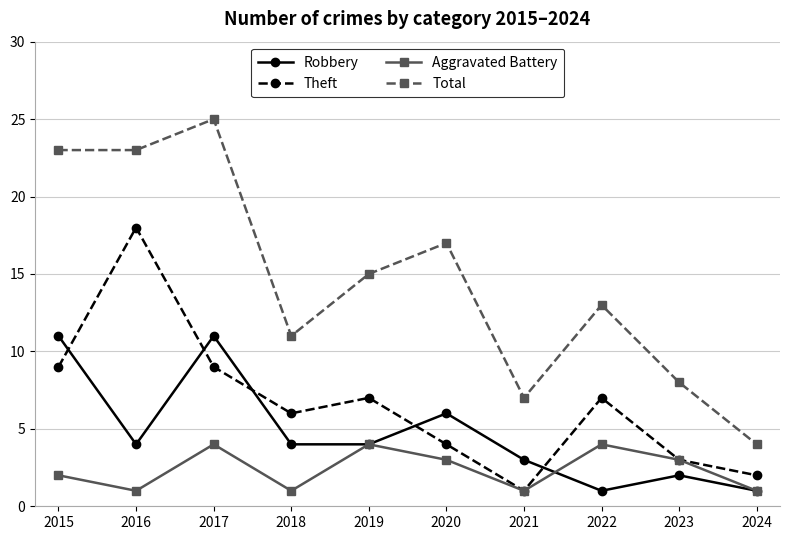

Rank the series by their average value, from highest to lowest.

Total, Theft, Robbery, Aggravated Battery